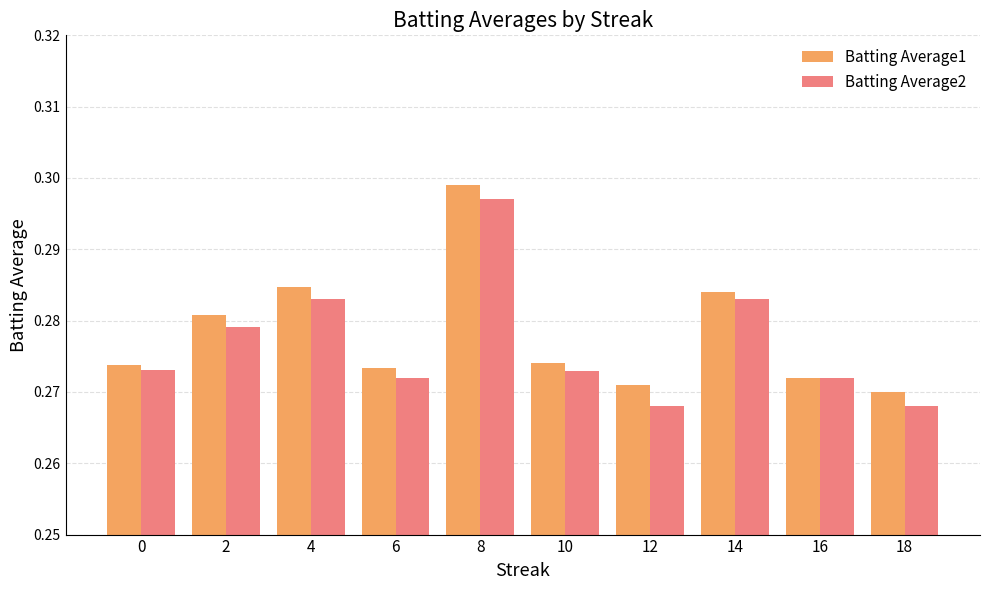

At which category is the sum across all series the highest?

8